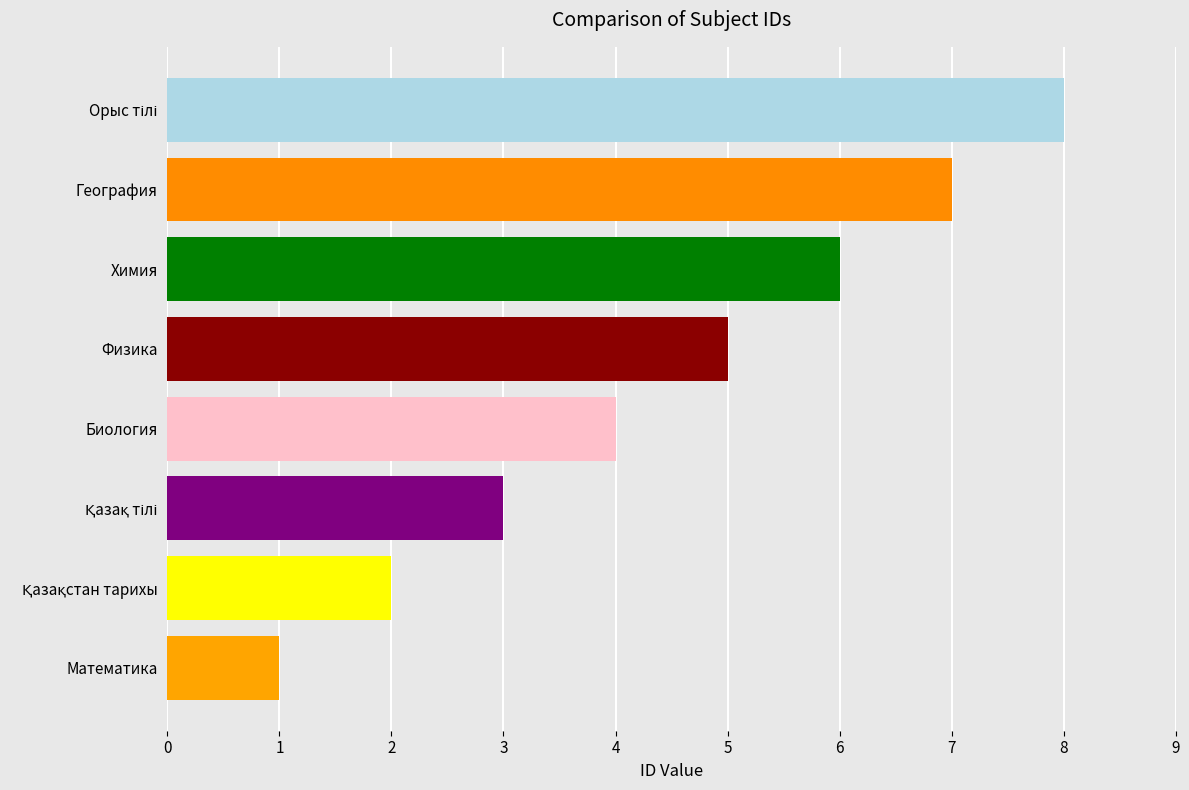

Which has a higher value, Физика or Биология?

Физика